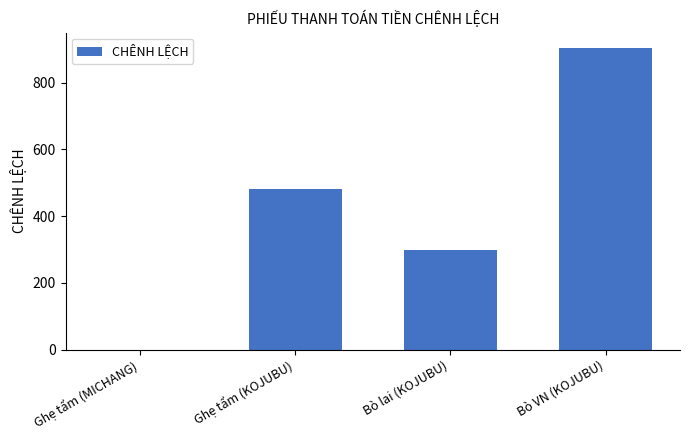

Are the bars horizontal?

No